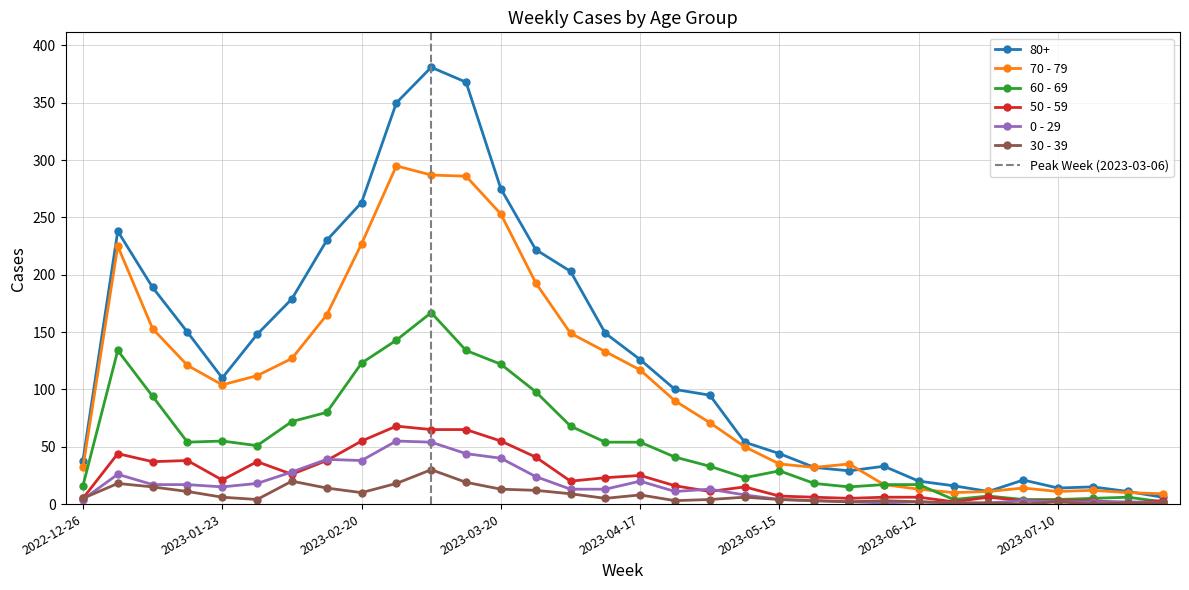

Where does the 50 - 59 series first go above 20?

2023-01-02